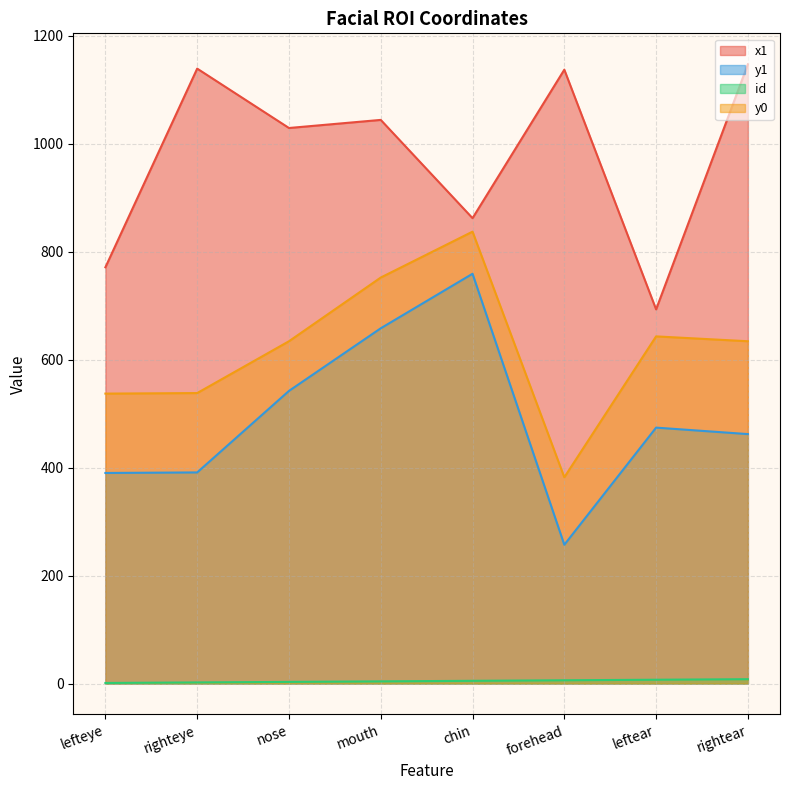

What is the difference between the maximum and minimum values in the y0 series?

455